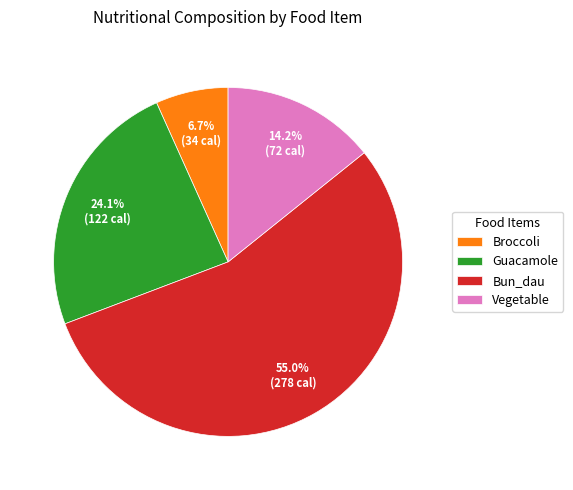

Between Vegetable and Guacamole, which is larger?

Guacamole